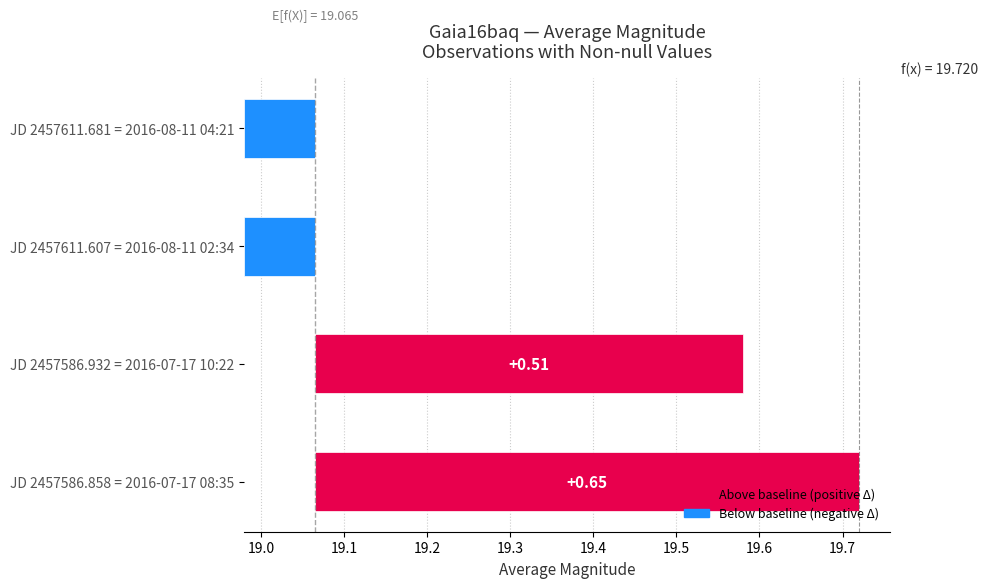

What is the approximate value at 2016-07-17 08:35?

19.7